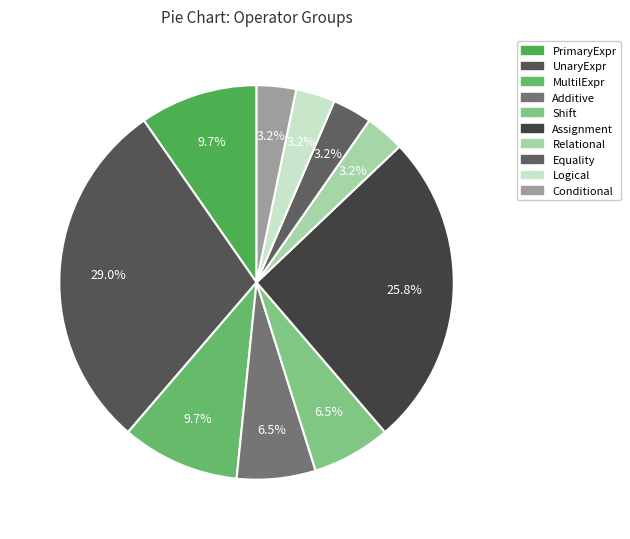

Is it true that PrimaryExpr is 4% of the pie?

False